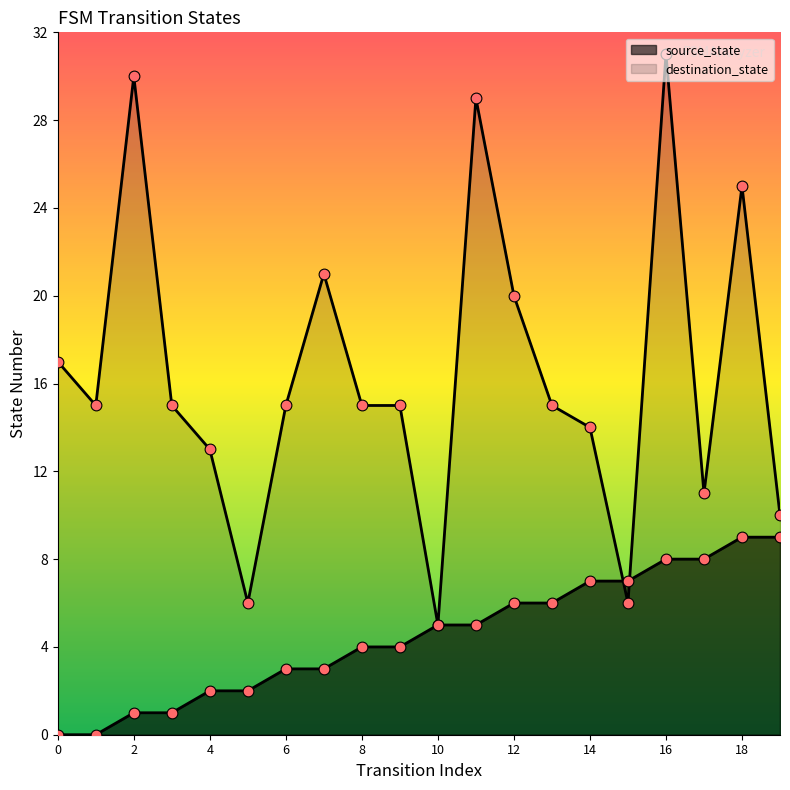

Which series has the widest spread of Y values?

destination_state